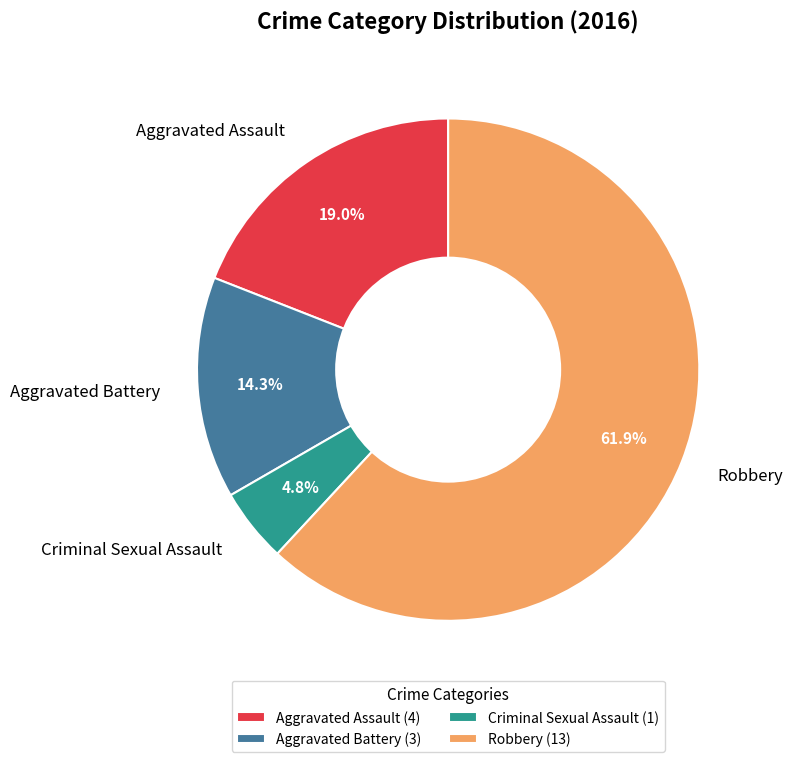

What is the majority slice?

Robbery